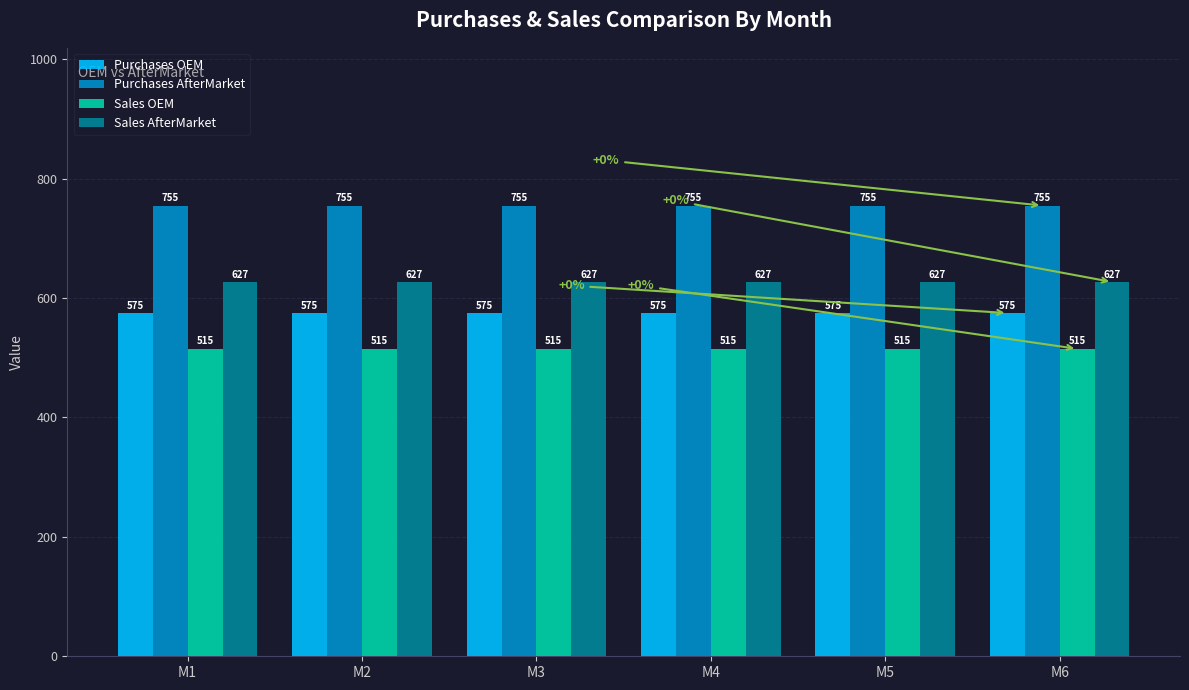

What value does the Sales OEM series have at M5?

515